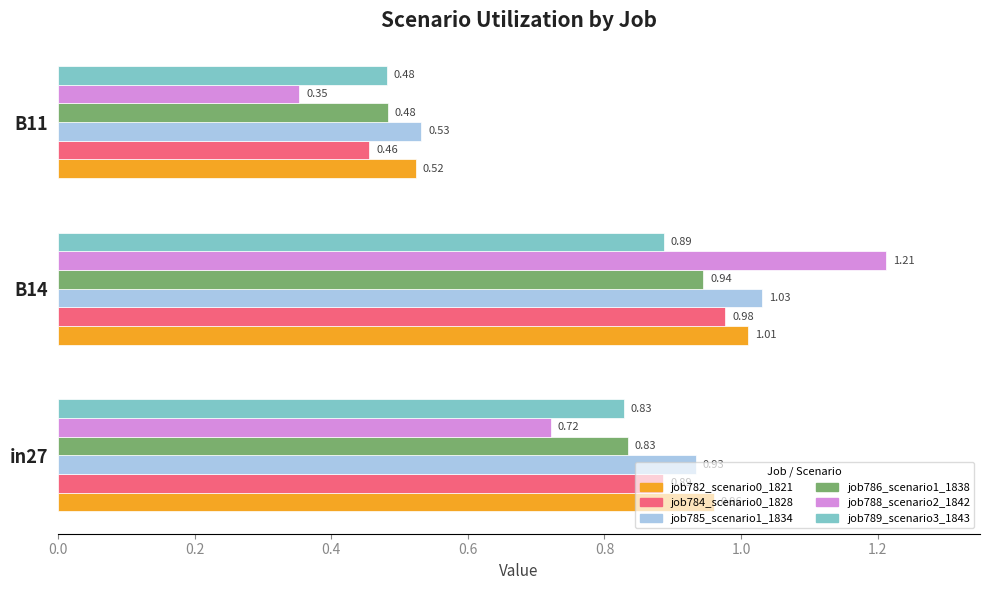

What is the sum of the job782_scenario0_1821 values at B11 and in27?

1.5